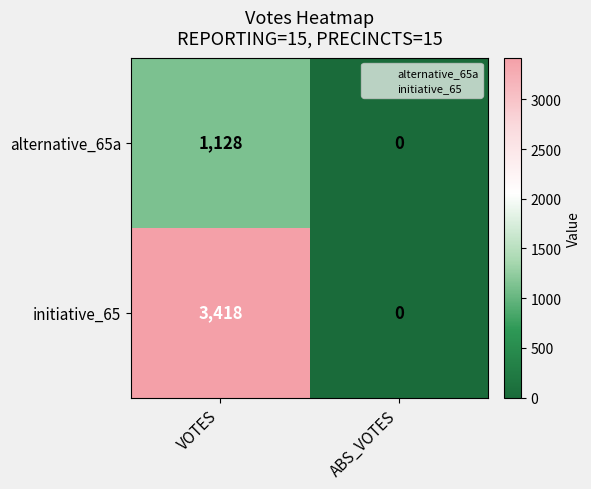

What value does the initiative_65 series have at VOTES, to the nearest 10?

3420